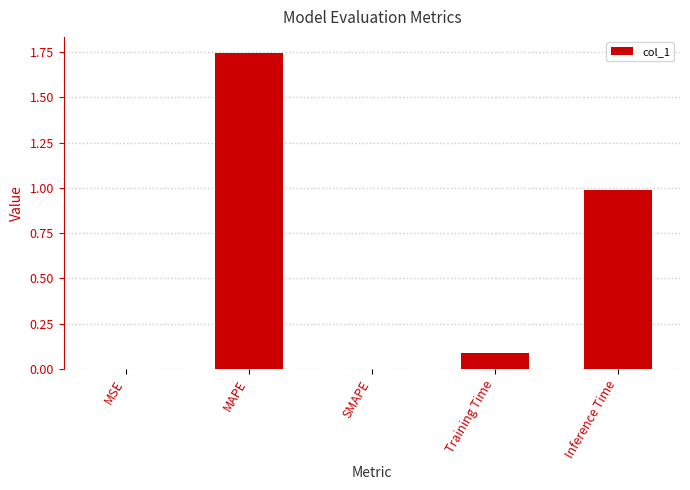

The value at SMAPE is 0.0. True or false?

True